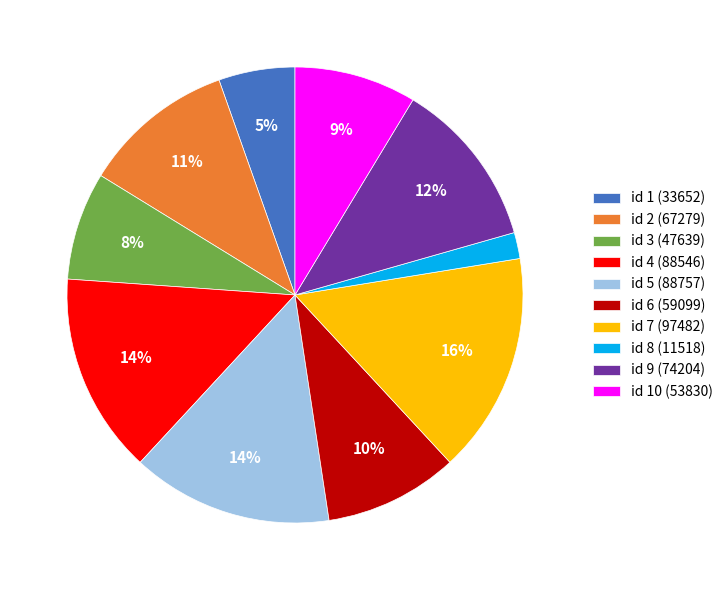

True or false: id 5 (88757) accounts for 7% of the total.

False